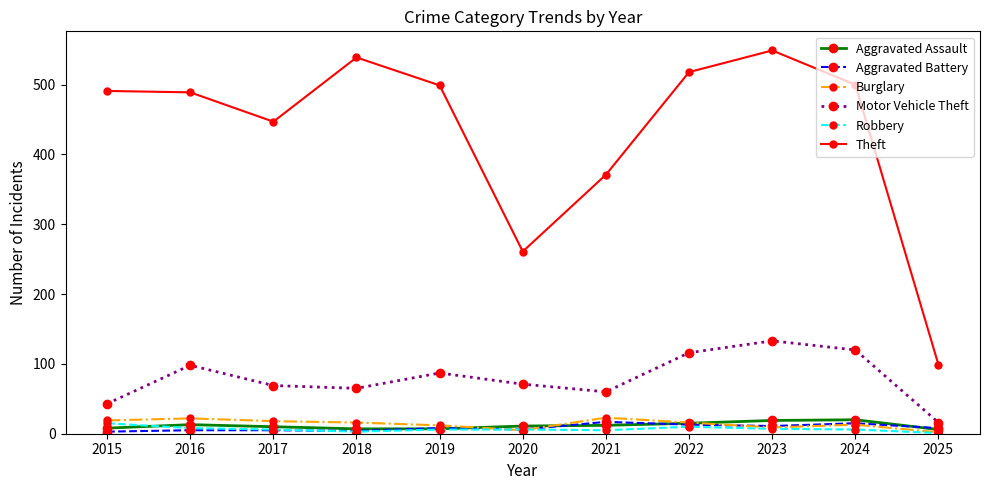

What is the difference between the maximum and minimum values in the Robbery series?

14